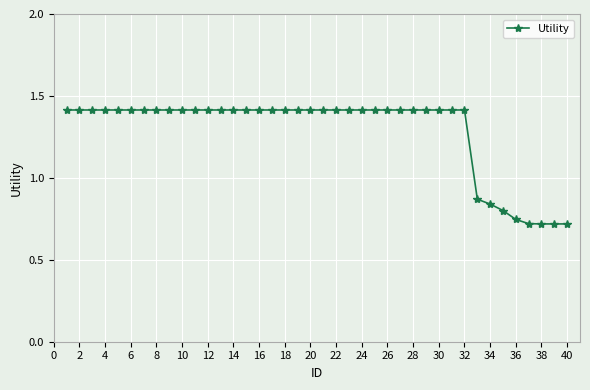

What is the sum of all values?

51.4